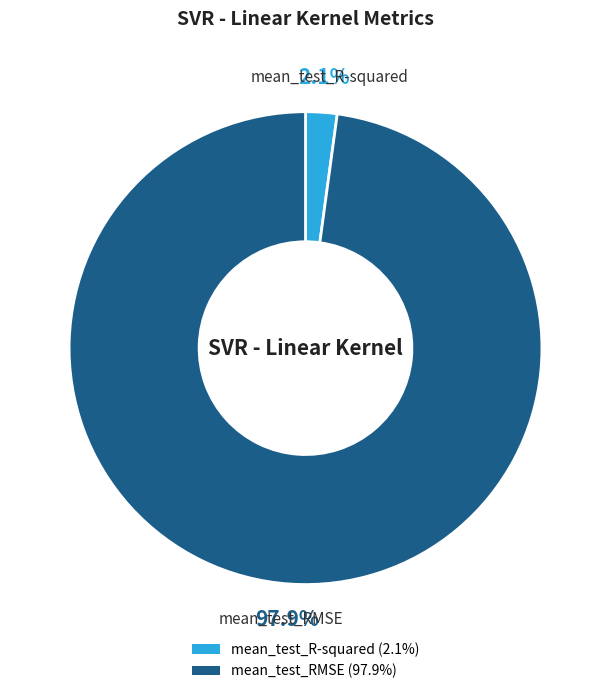

How many slices are in this pie chart?

2